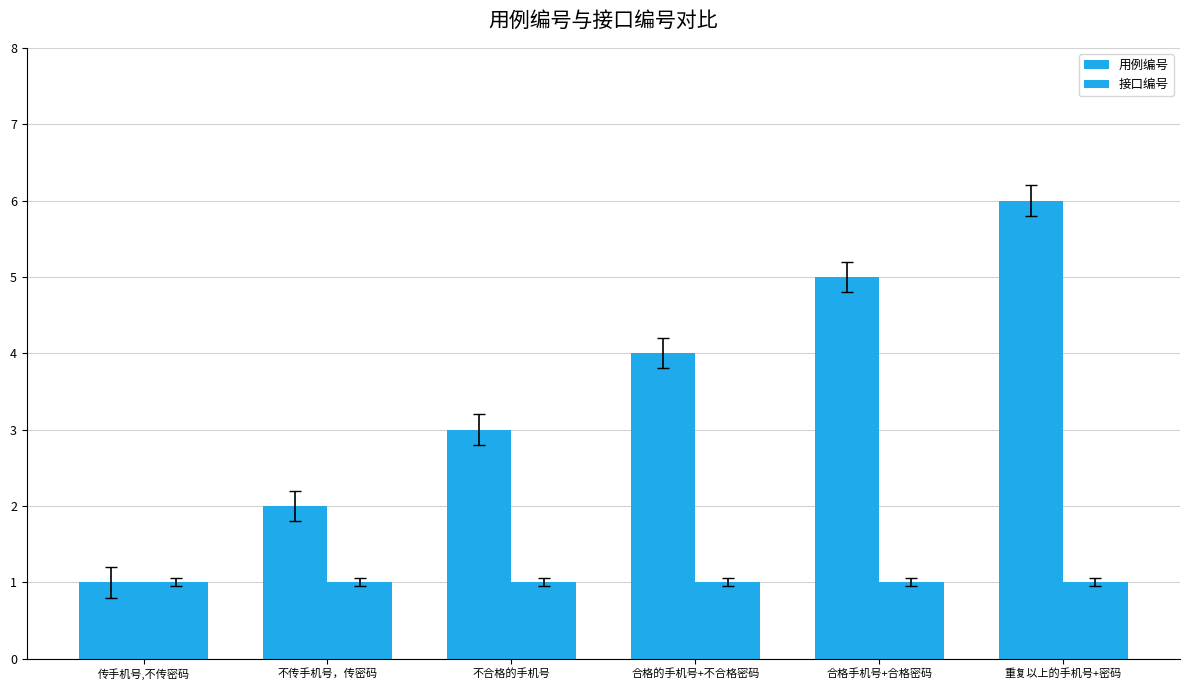

At which category is the sum across all series the highest?

重复以上的手机号+密码